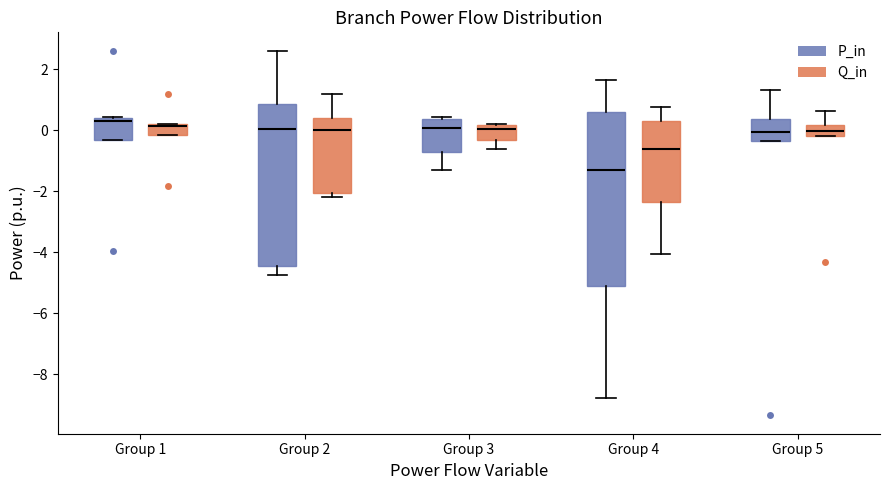

Reading left to right, transcribe this box plot: for each box, give where its median line is, the range the box spans, and where its two whiskers end, as read against the y-axis. The values are not printed on the chart, so give them approximately, as read against the axis.

Group 1 (P_in): median 0.4 (just below the box's upper edge), box -0.4 to 0.4, whiskers -0.4 to 0.4
Group 1 (Q_in): median 0.2 (drawn on the box's upper edge), box -0.2 to 0.2, whiskers -0.2 to 0.2
Group 2 (P_in): median 0.0, box -4.4 to 0.8, whiskers -4.8 to 2.6
Group 2 (Q_in): median 0.0, box -2.0 to 0.4, whiskers -2.2 to 1.2
Group 3 (P_in): median 0.0, box -0.8 to 0.4, whiskers -1.4 to 0.4 (just above the box's upper edge)
Group 3 (Q_in): median 0.0, box -0.4 to 0.2, whiskers -0.6 to 0.2
Group 4 (P_in): median -1.2, box -5.2 to 0.6, whiskers -8.8 to 1.6
Group 4 (Q_in): median -0.6, box -2.4 to 0.2, whiskers -4.0 to 0.8
Group 5 (P_in): median 0.0, box -0.4 to 0.4, whiskers -0.4 to 1.4
Group 5 (Q_in): median 0.0, box -0.2 to 0.2, whiskers -0.2 to 0.6